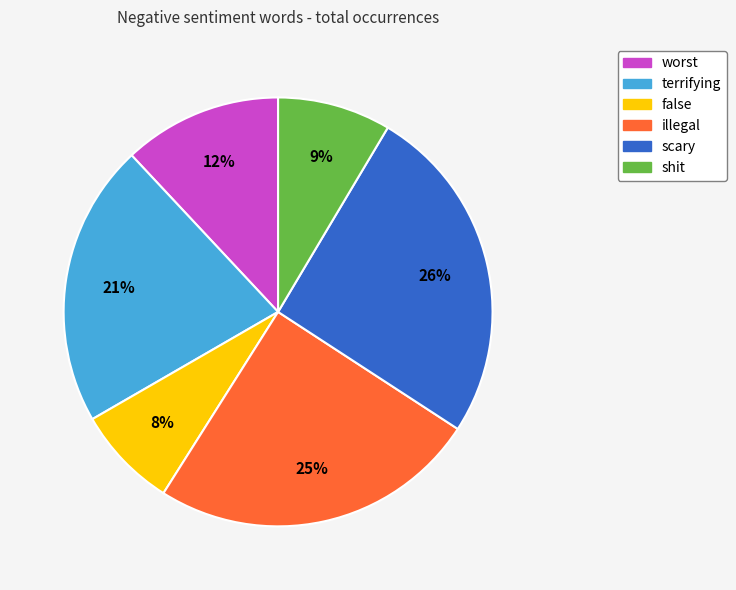

Is it true that illegal is 37% of the pie?

False